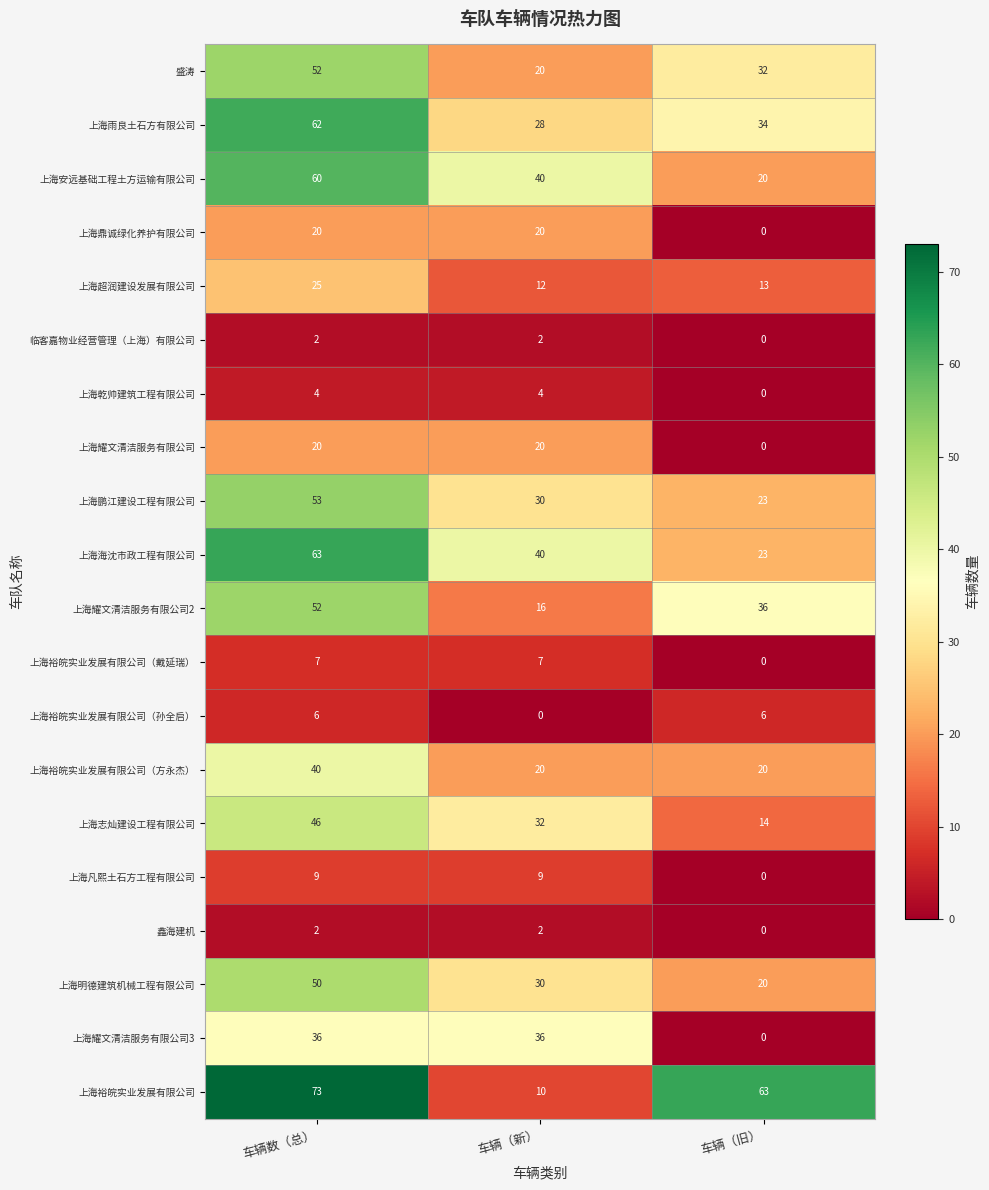

At which category is the sum across all series the highest?

车辆数（总）